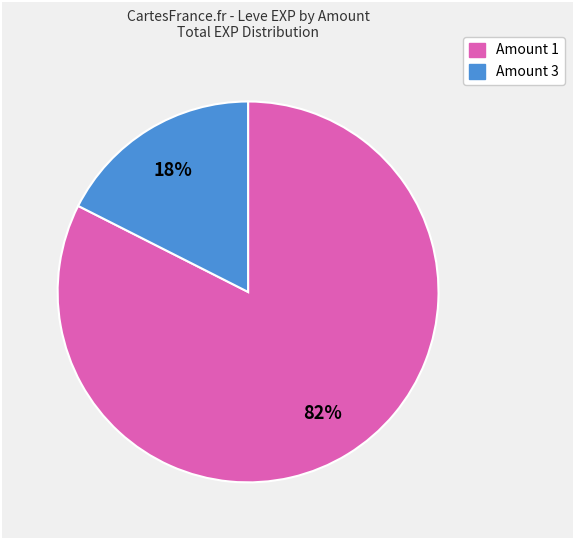

Does any single category account for the majority?

Yes